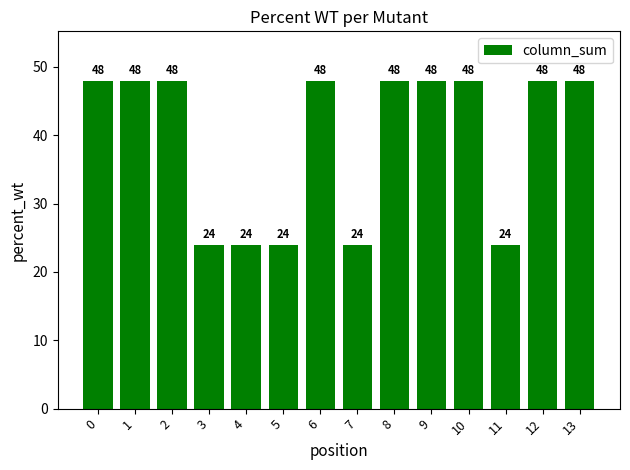

Approximately how many times larger is the value at 6 compared to 0?

1.0